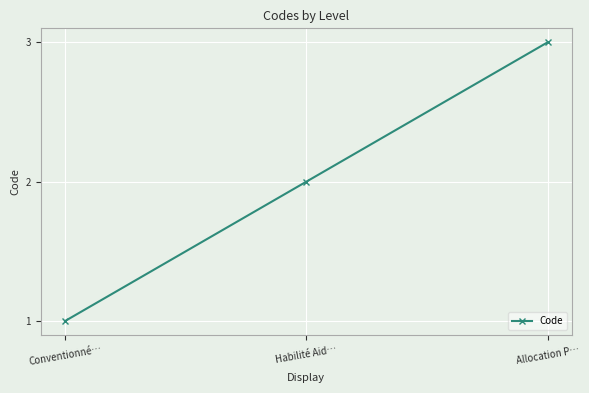

The value at Habilité Aid… is 1. True or false?

False